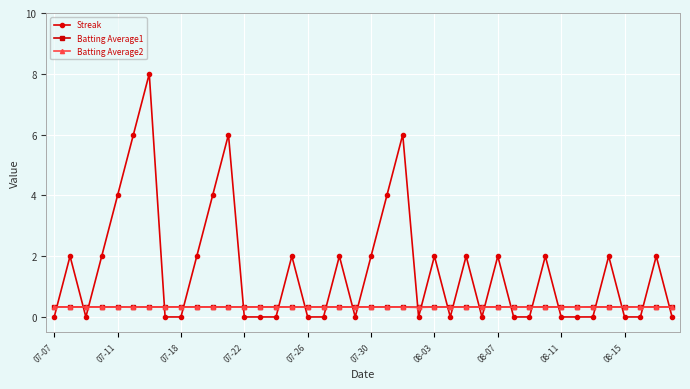

Does the chart have visible grid lines?

Yes